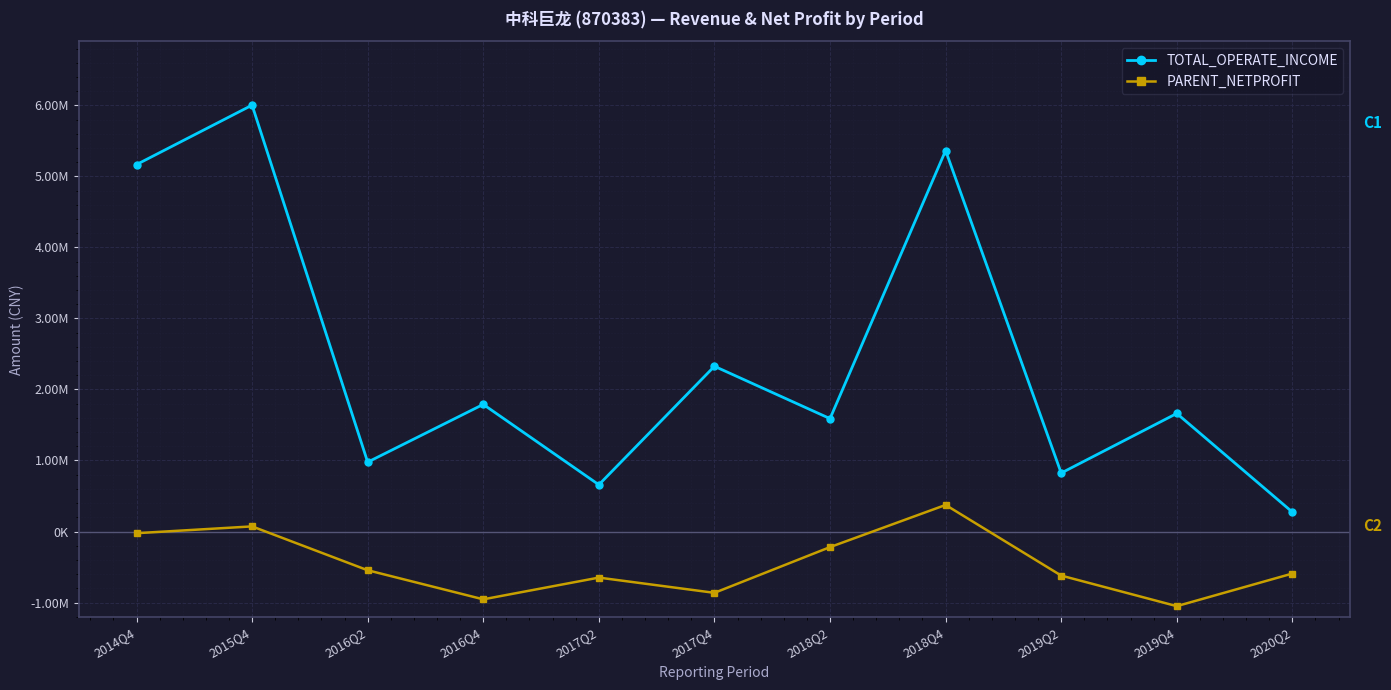

True or false: PARENT_NETPROFIT and TOTAL_OPERATE_INCOME intersect in this chart.

False